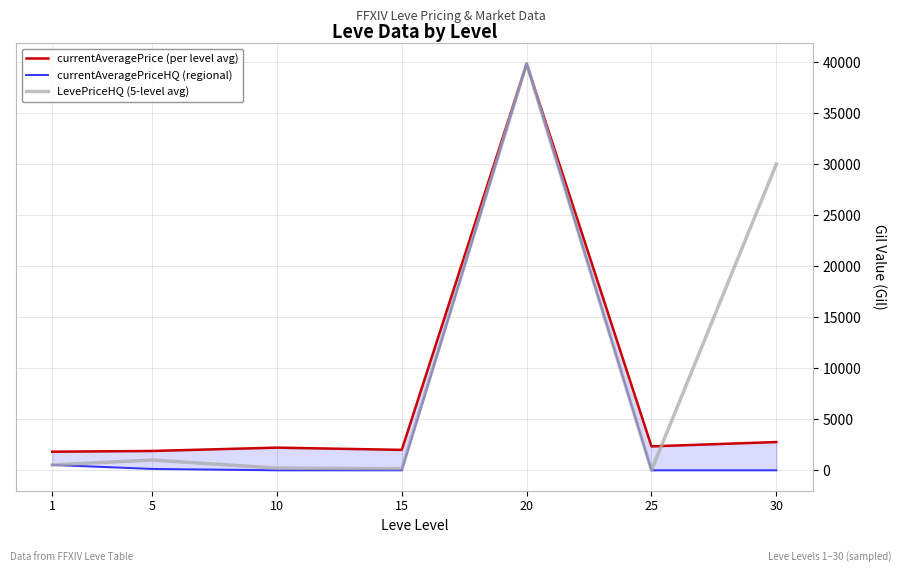

Which category has the highest value in the LevePriceHQ (5-level avg) series?

20